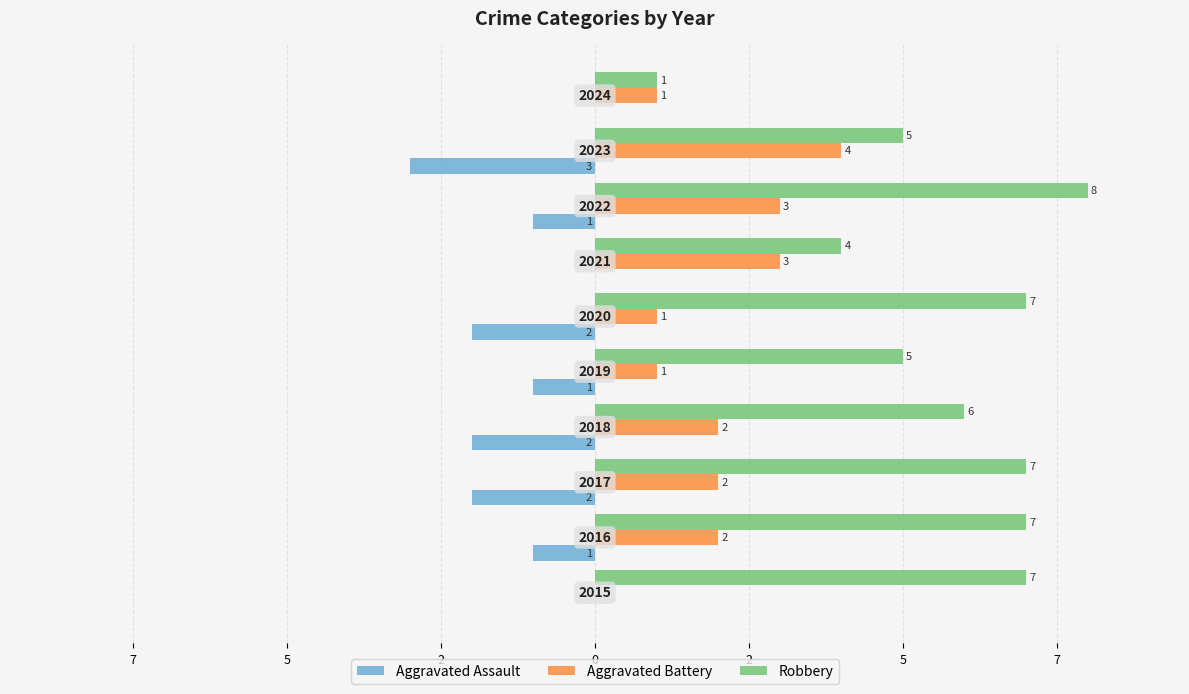

What are all the series names shown in the legend?

Aggravated Assault, Aggravated Battery, Robbery